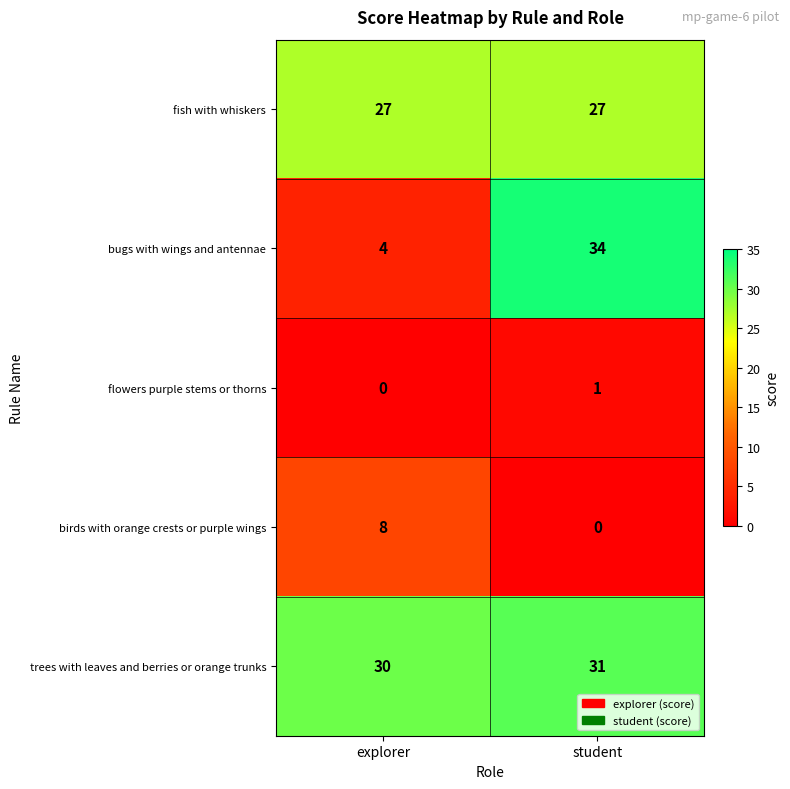

Reading left to right, what are all the values shown in this chart?

fish with whiskers: 27	27
bugs with wings and antennae: 4	34
flowers purple stems or thorns: 0	1
birds with orange crests or purple wings: 8	0
trees with leaves and berries or orange trunks: 30	31